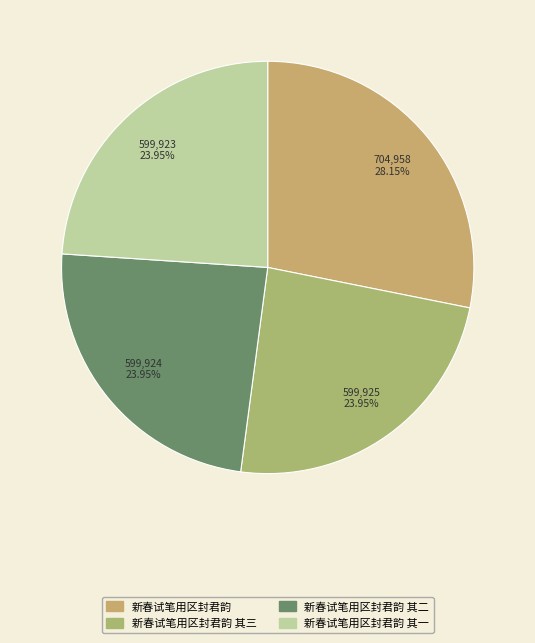

How many segments does this pie chart have?

4